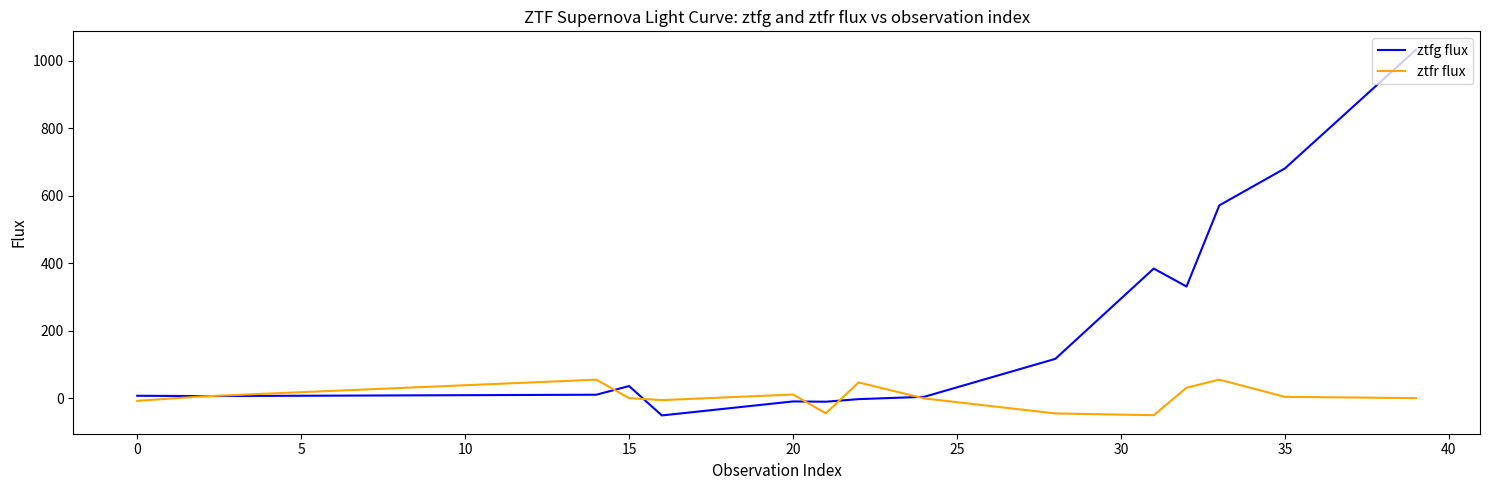

Which series has the largest range (max minus min)?

ztfg flux